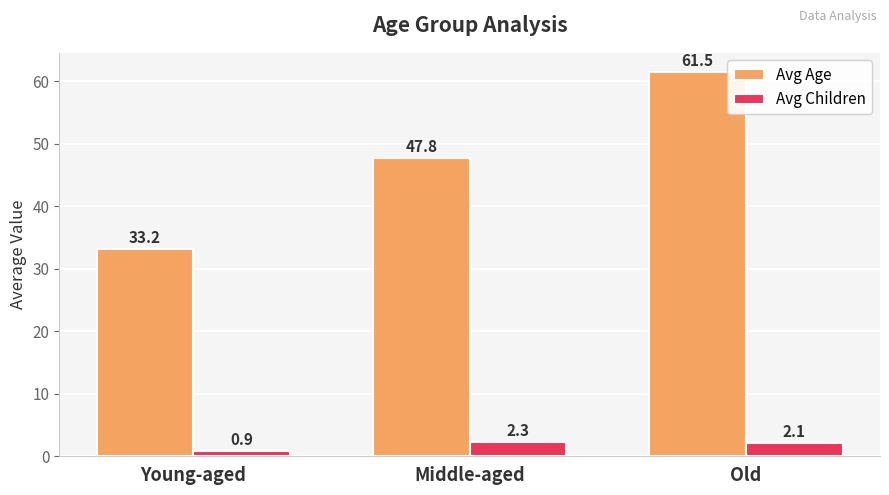

What is the value of the Avg Children bar at the 2nd from the left?

2.3